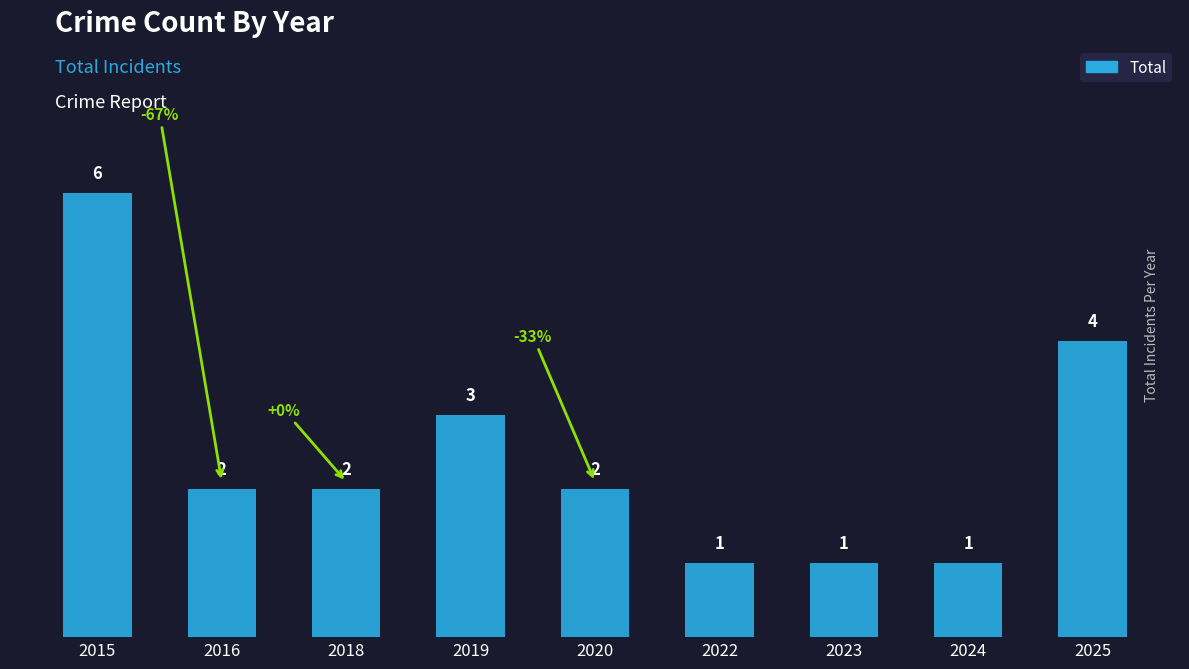

What is the maximum value shown in the chart?

6